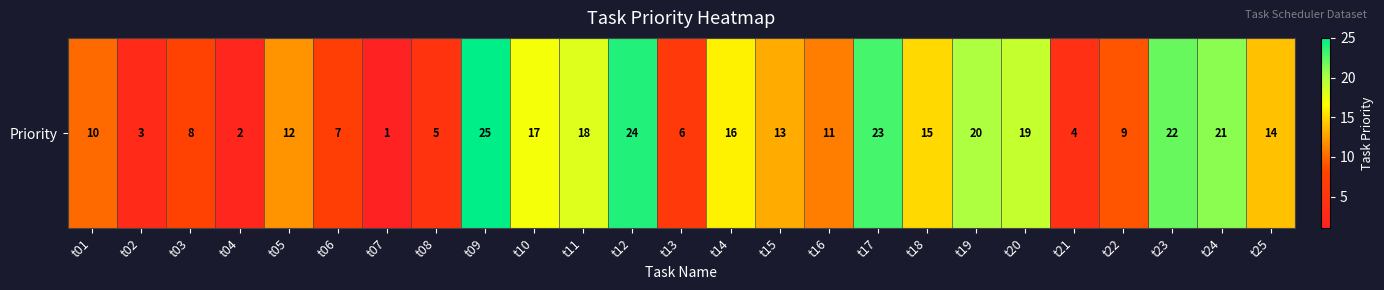

What is the sum of all values?

325